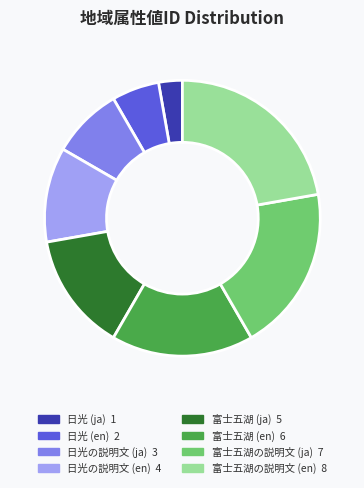

How many slices are in this pie chart?

8